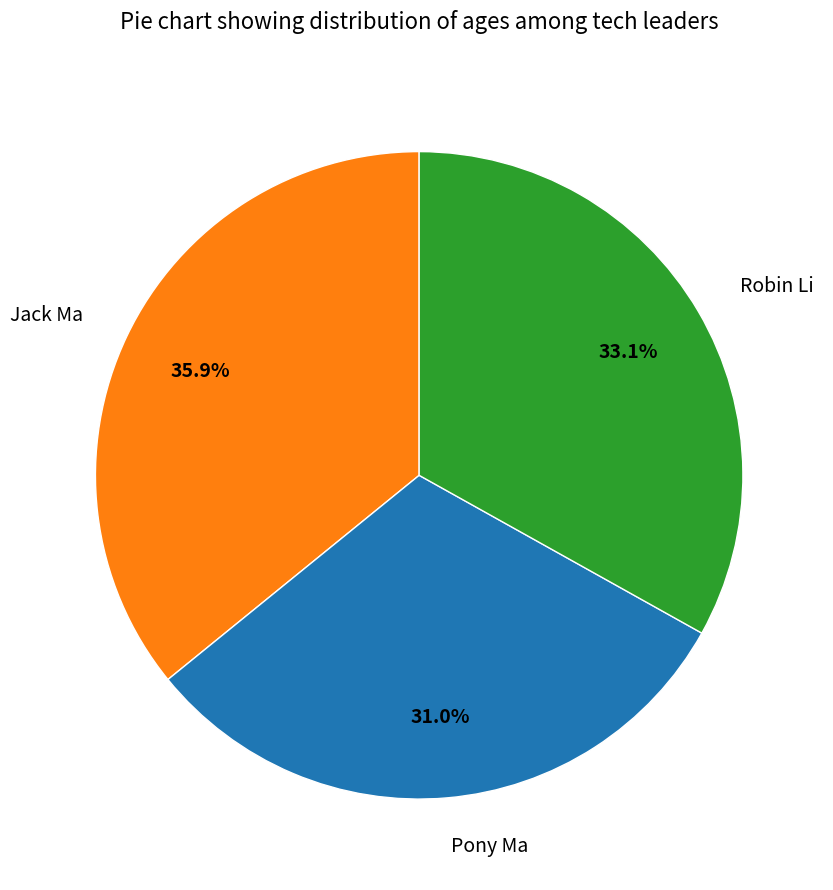

What is the largest slice in the pie chart?

Jack Ma